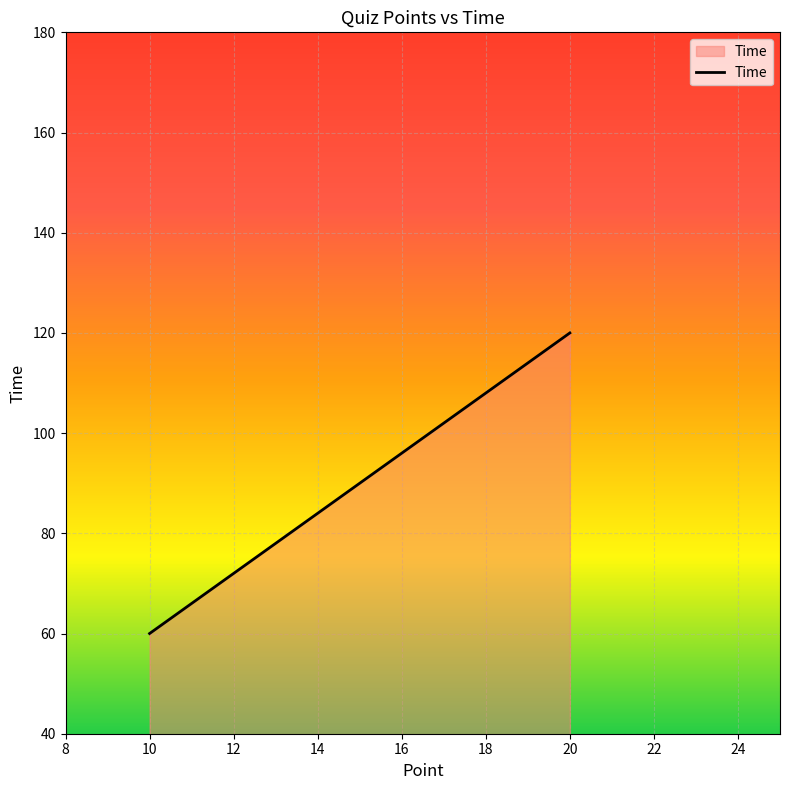

Does the chart display data point markers on the line(s)?

No